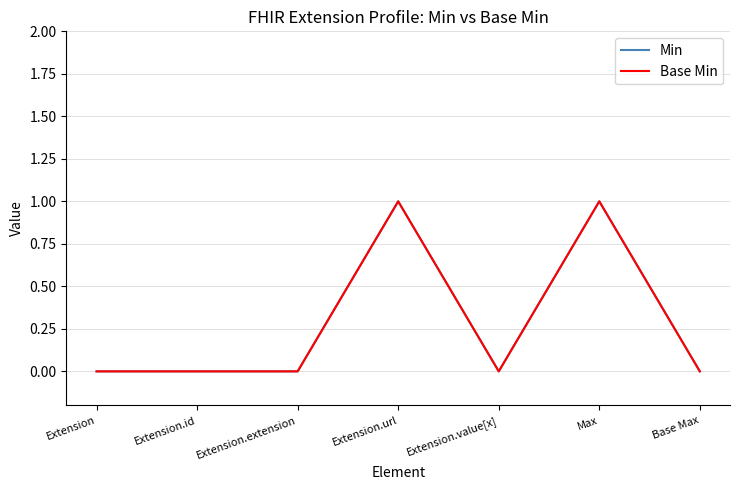

Rank the categories by Min value from highest to lowest.

Extension.url, Max, Extension, Extension.id, Extension.extension, Extension.value[x], Base Max